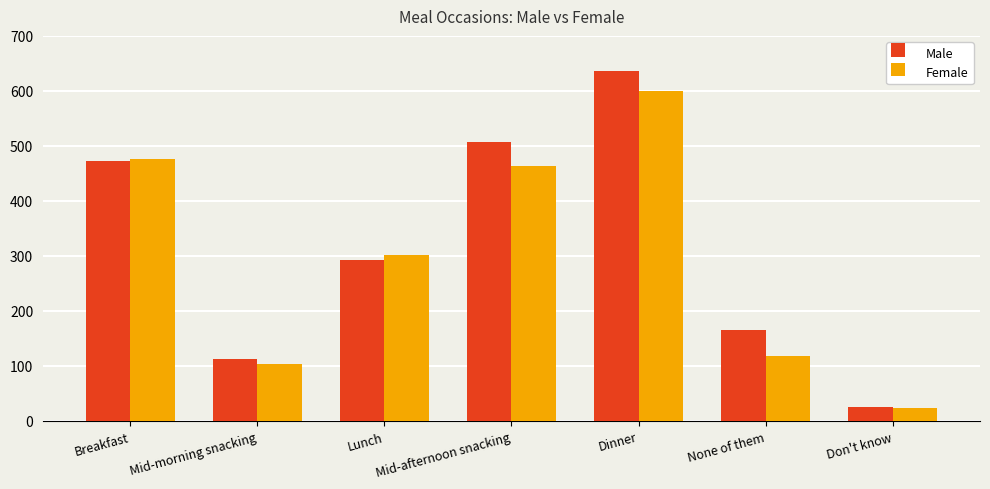

List the labels in order of Male value, smallest first.

Don't know, Mid-morning snacking, None of them, Lunch, Breakfast, Mid-afternoon snacking, Dinner